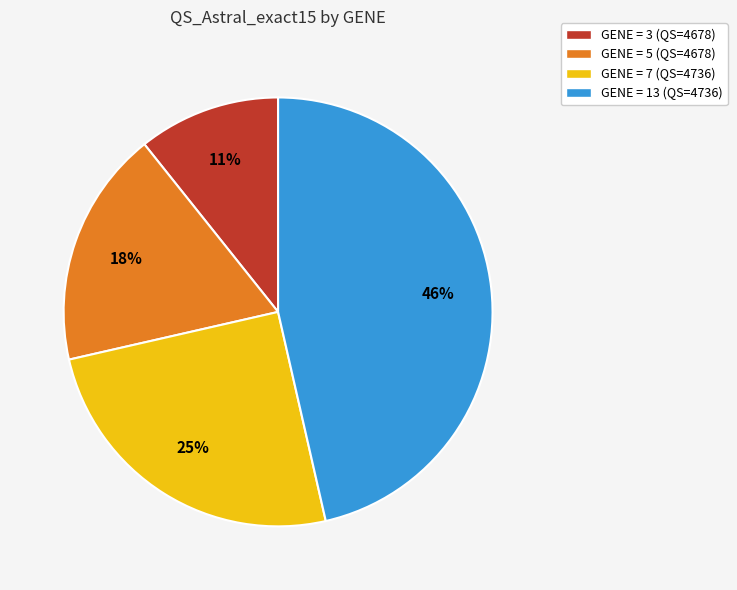

Is the sum of GENE = 13 (QS=4736) and GENE = 3 (QS=4678) greater than half?

Yes